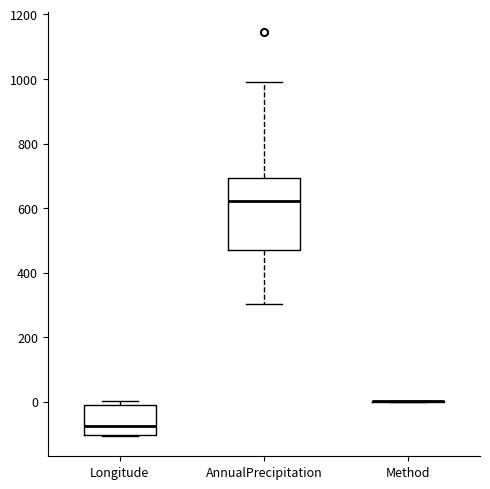

Which box is the tallest, from its lower edge to its upper edge?

AnnualPrecipitation